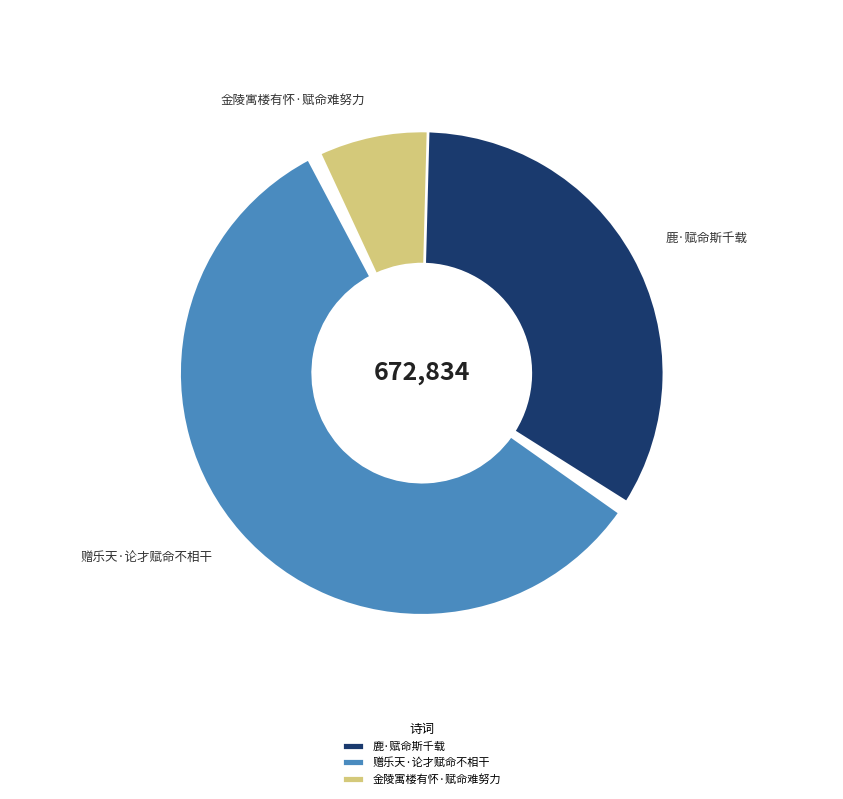

Combined, do 金陵寓楼有怀·赋命难努力 and 鹿·赋命斯千载 account for over 50%?

No